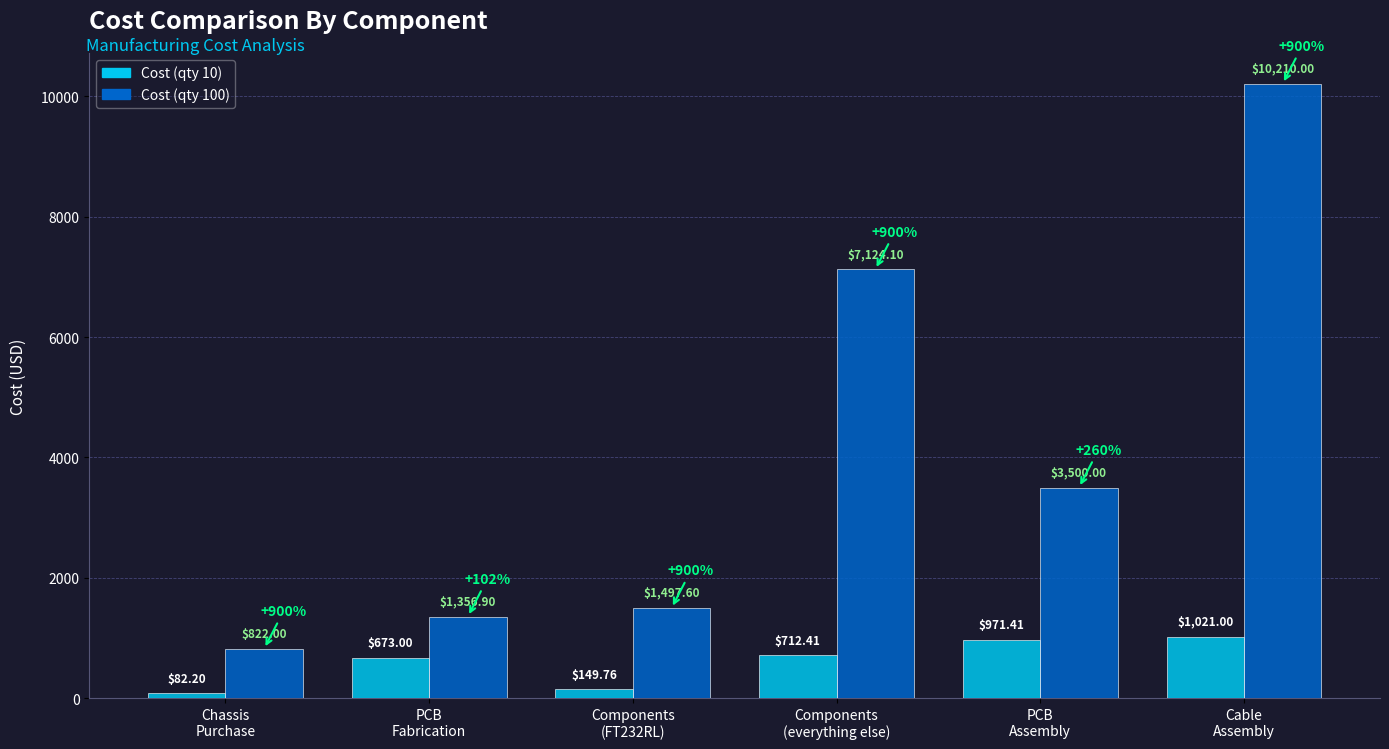

Which series has the largest total across all categories?

Cost (qty 100)